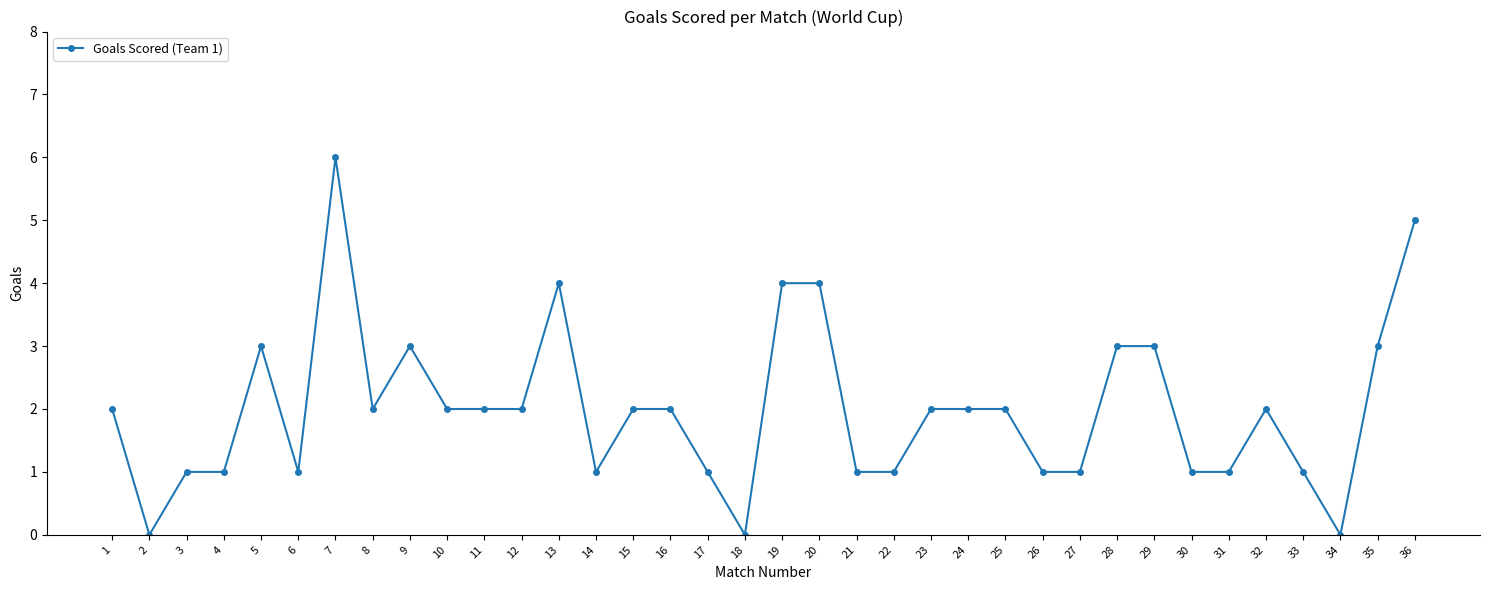

At which category does the chart reach its peak across all series?

7